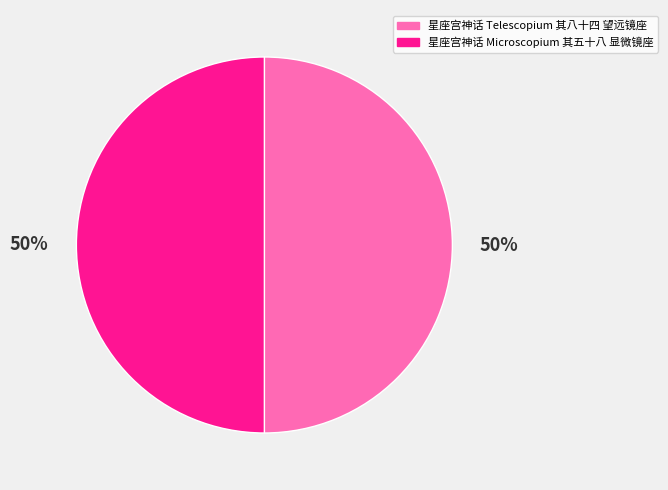

What percentage is the 星座宫神话 Telescopium 其八十四 望远镜座 slice, to the nearest percent?

50%